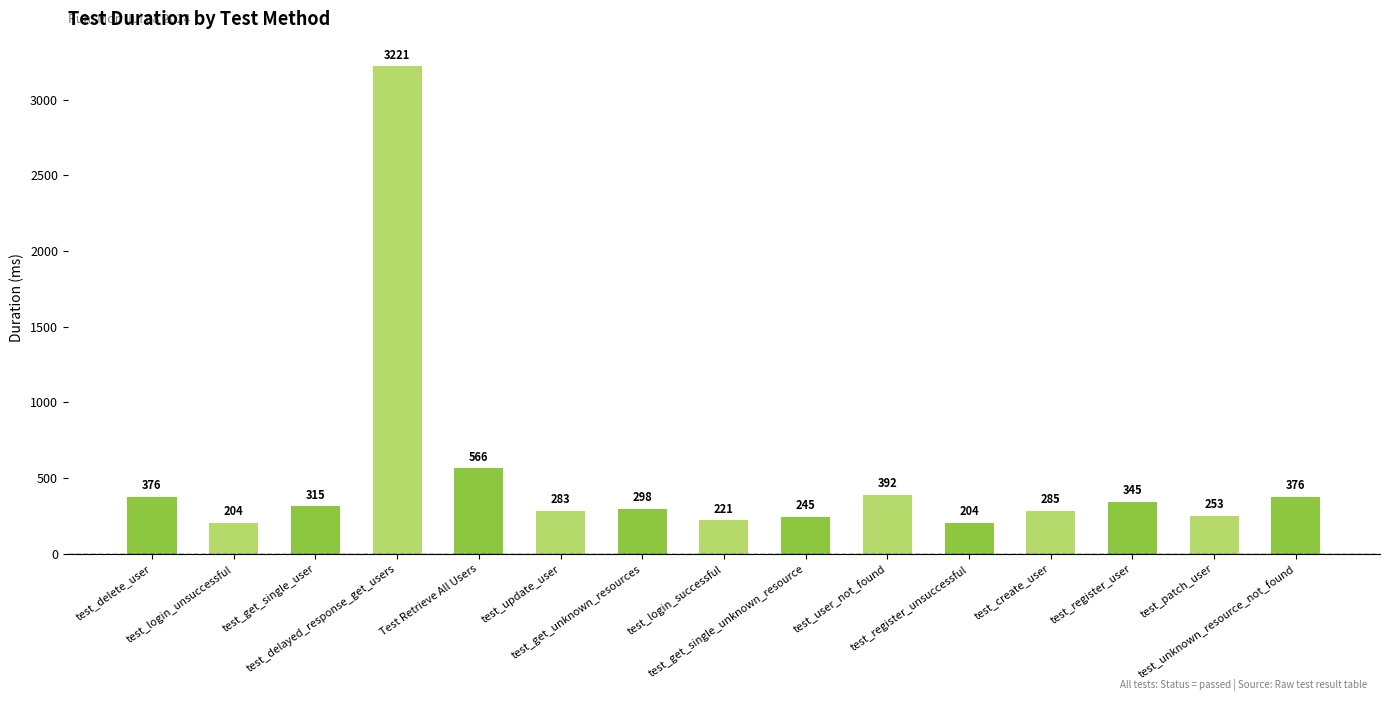

How many series are shown in this chart?

1